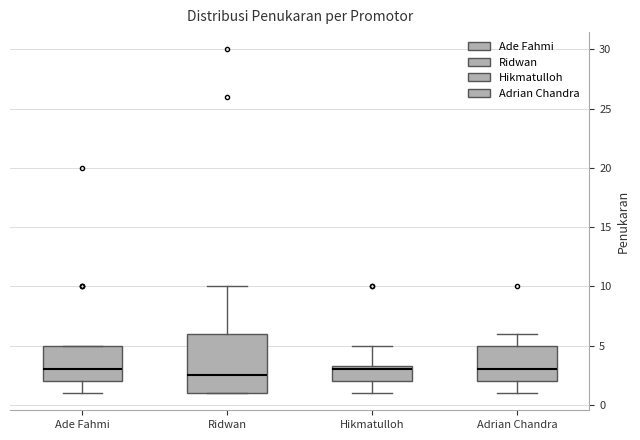

Which box has the lowest median line?

Ridwan